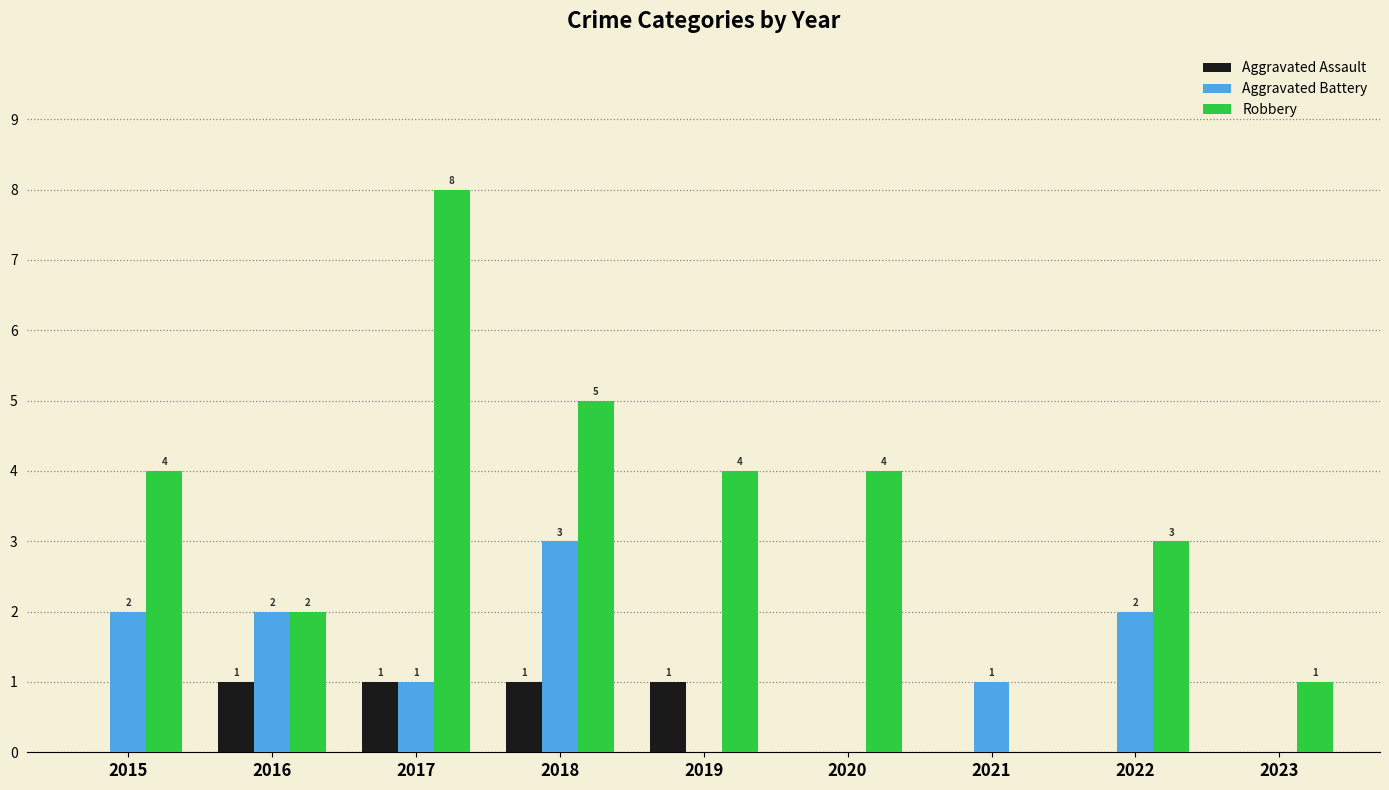

The Aggravated Assault series shows 0 at 2023. True or false?

True